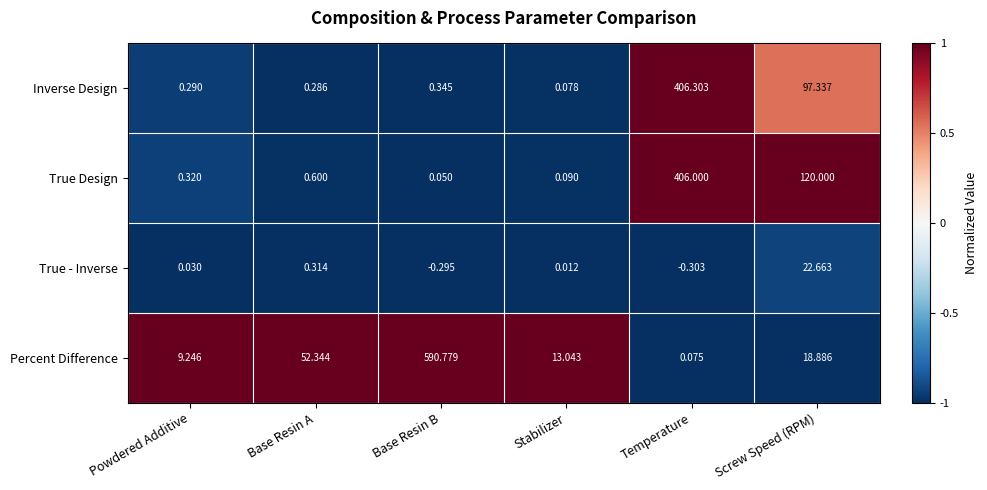

At which label does Percent Difference reach its peak?

Base Resin B